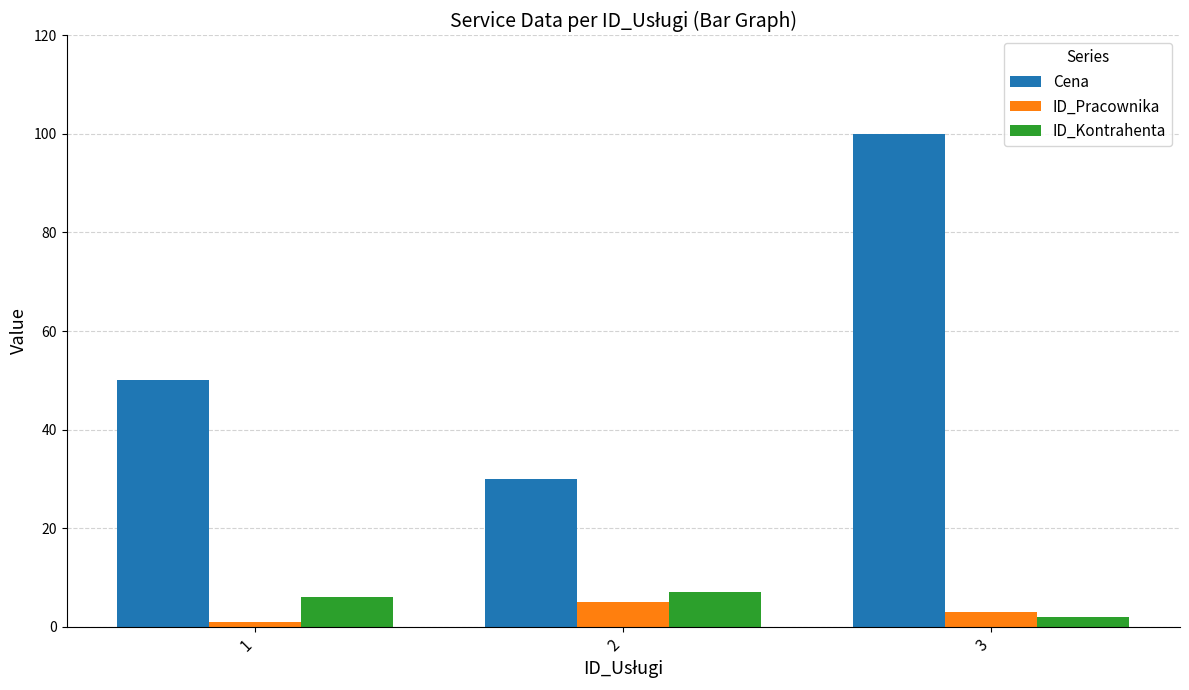

How many bars are there in each group?

3